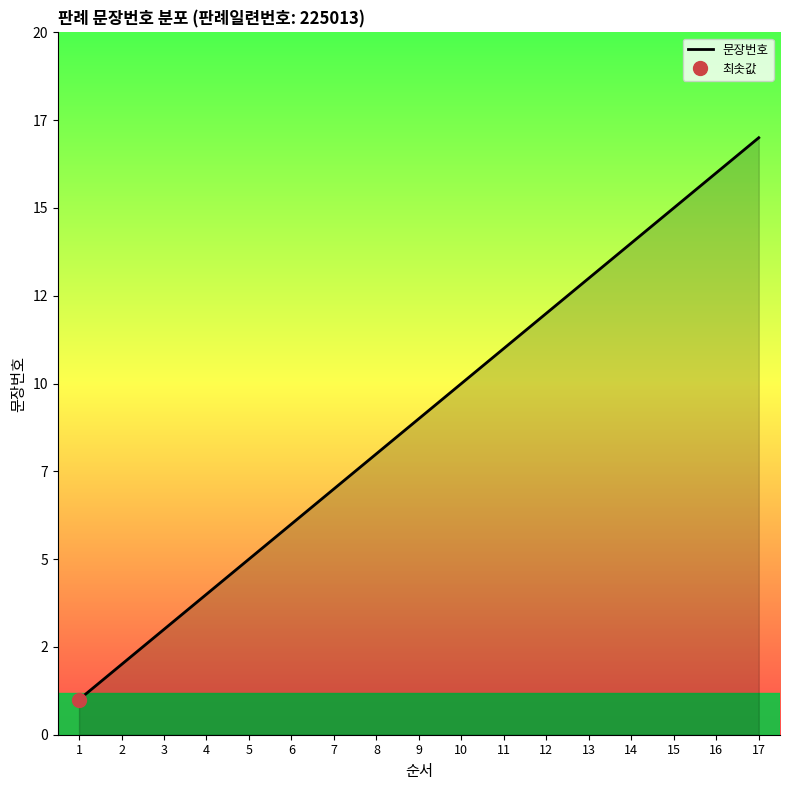

At which category does the chart reach its minimum across all series?

1